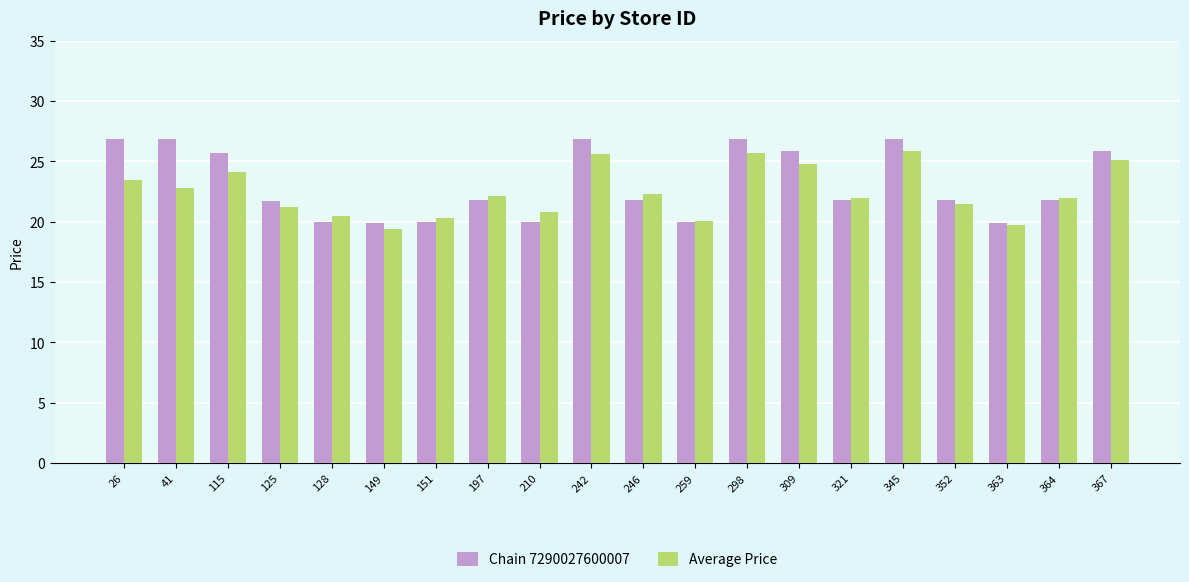

The value of Chain 7290027600007 at 26 is 26.9. True or false?

True